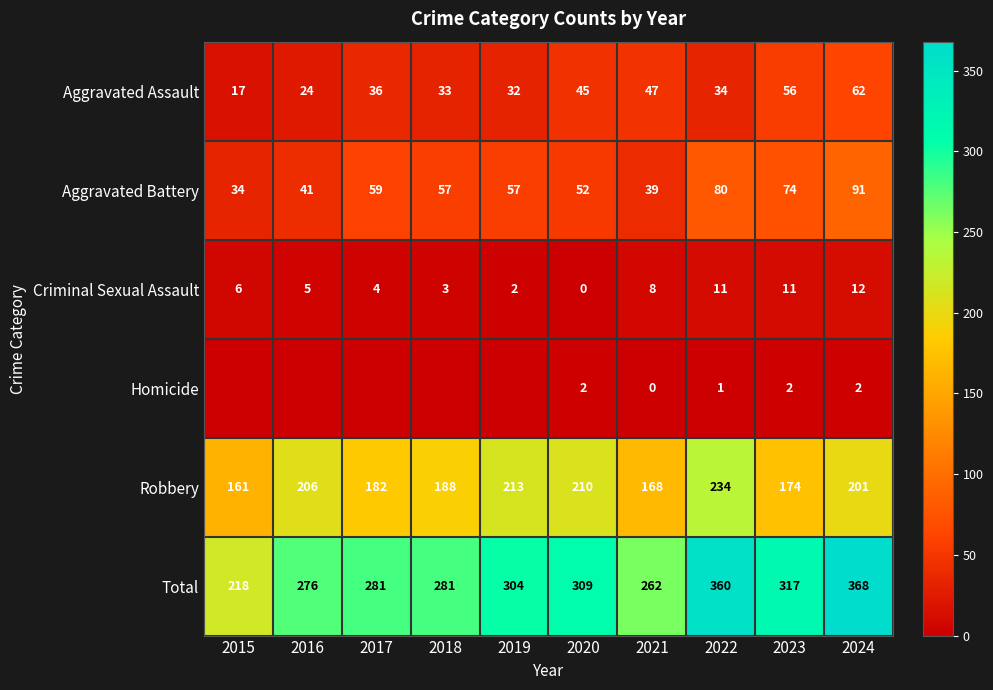

Is it true that Aggravated Assault equals 12 at 2016?

False